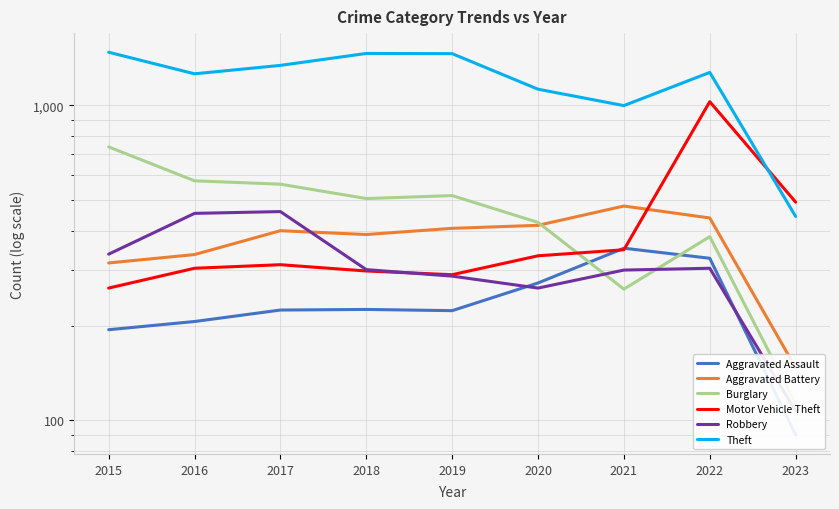

Rank the series by their maximum value, from highest to lowest.

Theft, Motor Vehicle Theft, Burglary, Aggravated Battery, Robbery, Aggravated Assault